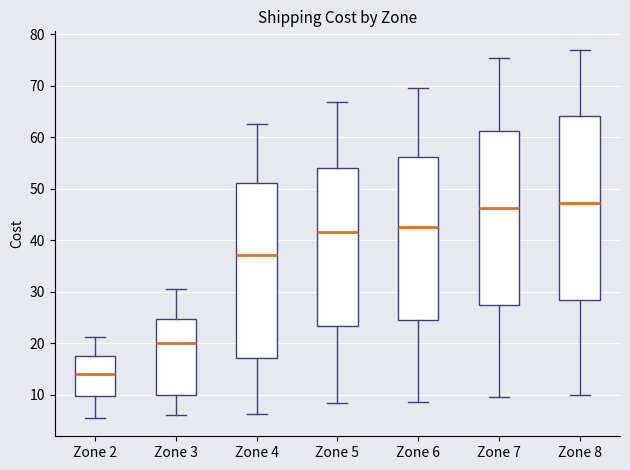

Reading left to right, transcribe this box plot: for each box, give where its median line is, the range the box spans, and where its two whiskers end, as read against the y-axis. The values are not printed on the chart, so give them approximately, as read against the axis.

Zone 2: median 14, box 10 to 17, whiskers 6 to 21
Zone 3: median 20, box 10 to 25, whiskers 6 to 30
Zone 4: median 37, box 17 to 51, whiskers 6 to 62
Zone 5: median 42, box 23 to 54, whiskers 8 to 67
Zone 6: median 42, box 25 to 56, whiskers 9 to 70
Zone 7: median 46, box 27 to 61, whiskers 9 to 75
Zone 8: median 47, box 28 to 64, whiskers 10 to 77